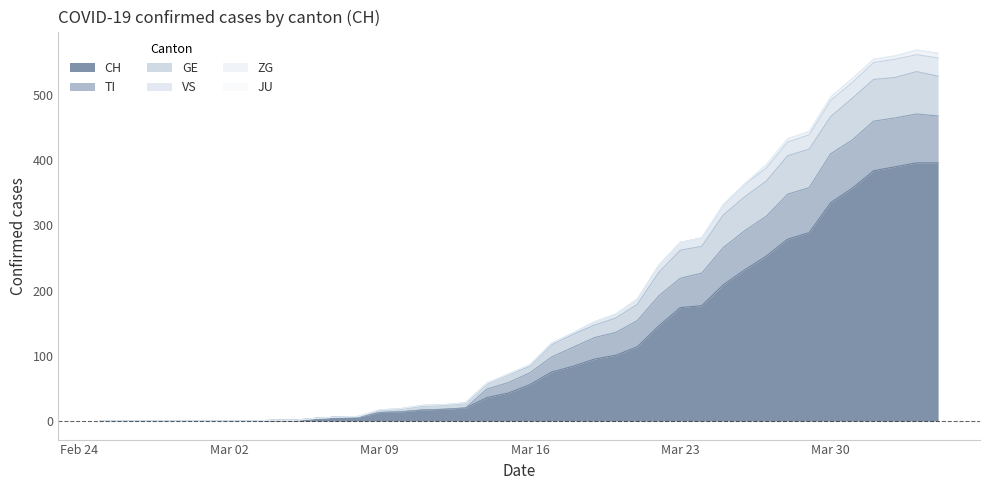

True or false: GE has more than 1 points higher than both neighbors.

False